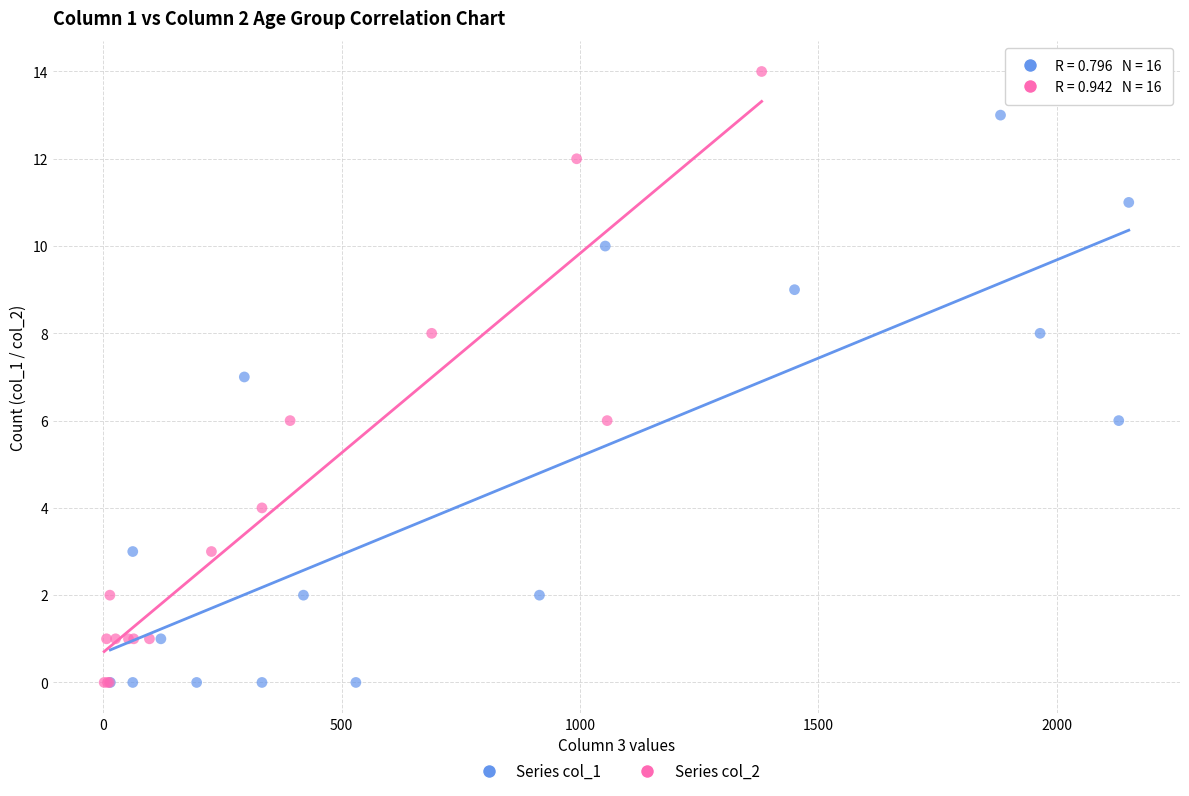

Which series has the largest Y range (max minus min)?

Series col_2